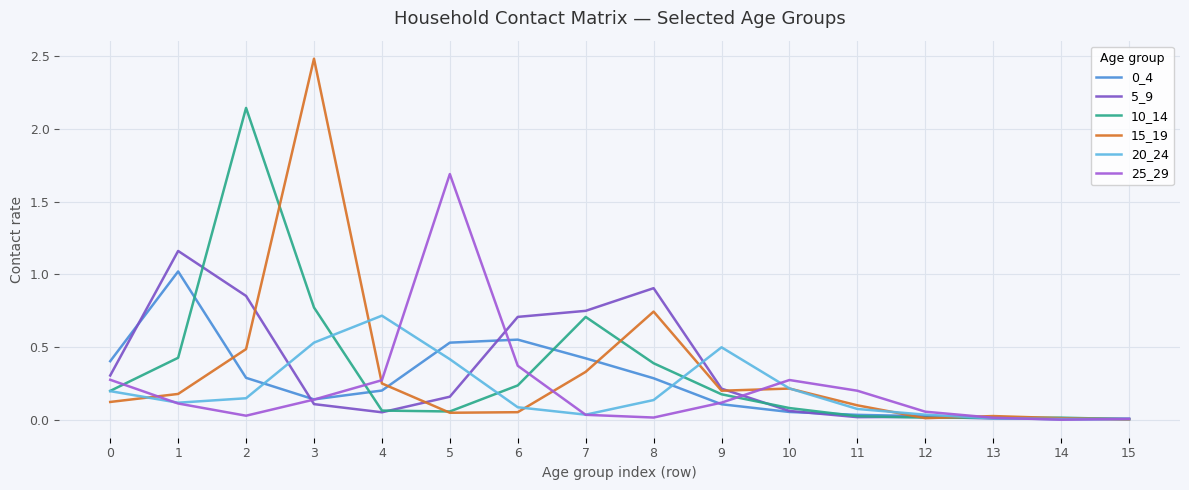

The 20_24 series shows 0.5 at 3. True or false?

True